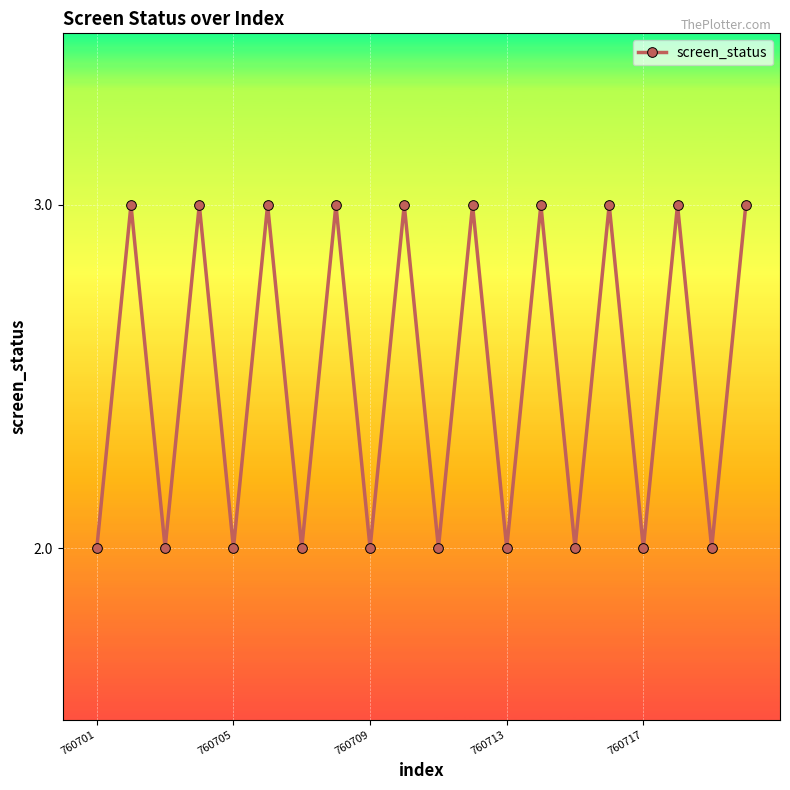

Reading right to left, extract all data points from this chart.

3	2	3	2	3	2	3	2	3	2	3	2	3	2	3	2	3	2	3	2